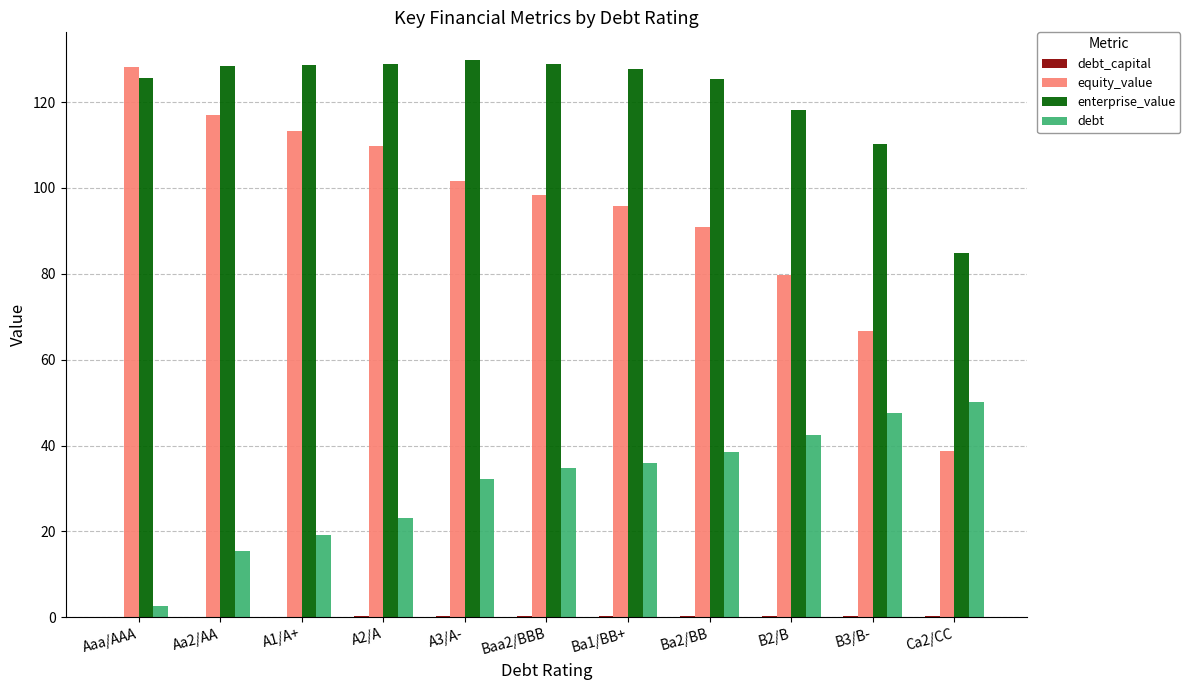

The value of equity_value at Ba2/BB is 91.0. True or false?

True